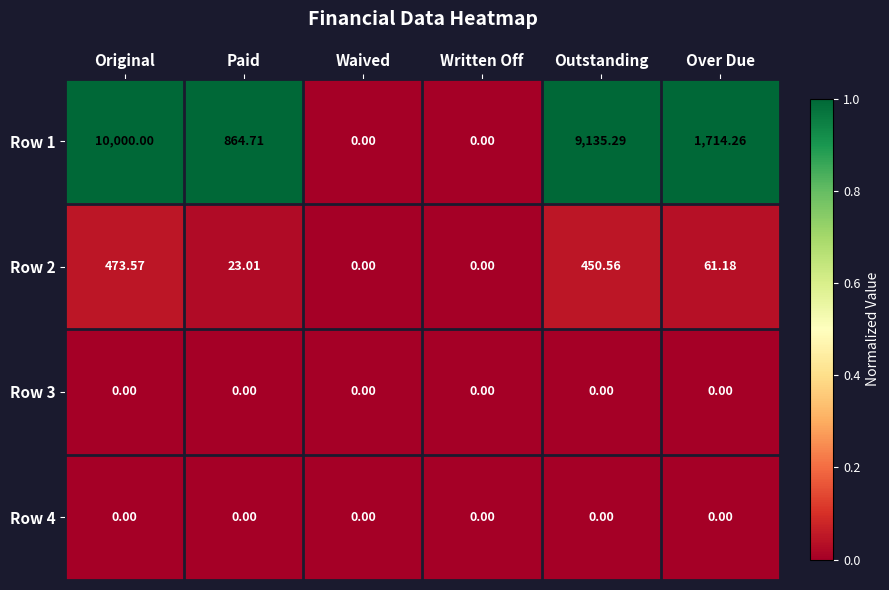

Count the number of data series in this chart.

4